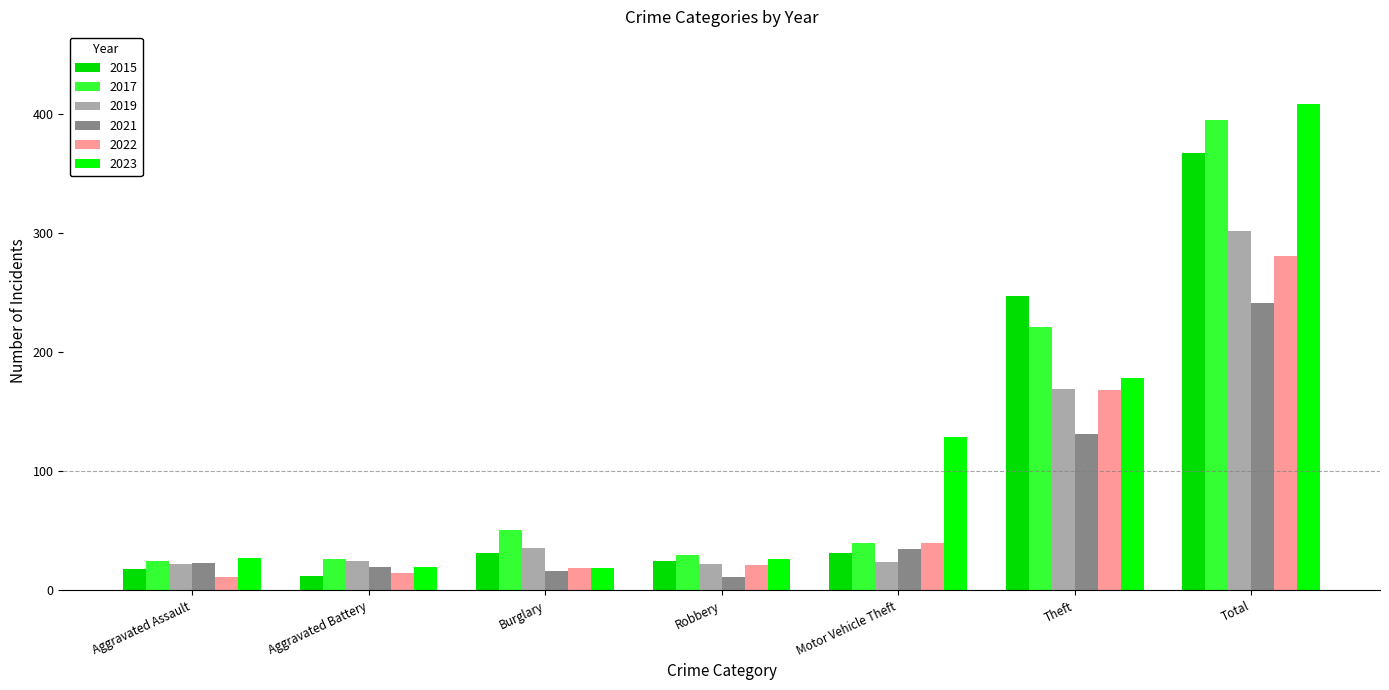

What is the difference between the 2017 values at Aggravated Battery and Burglary?

25